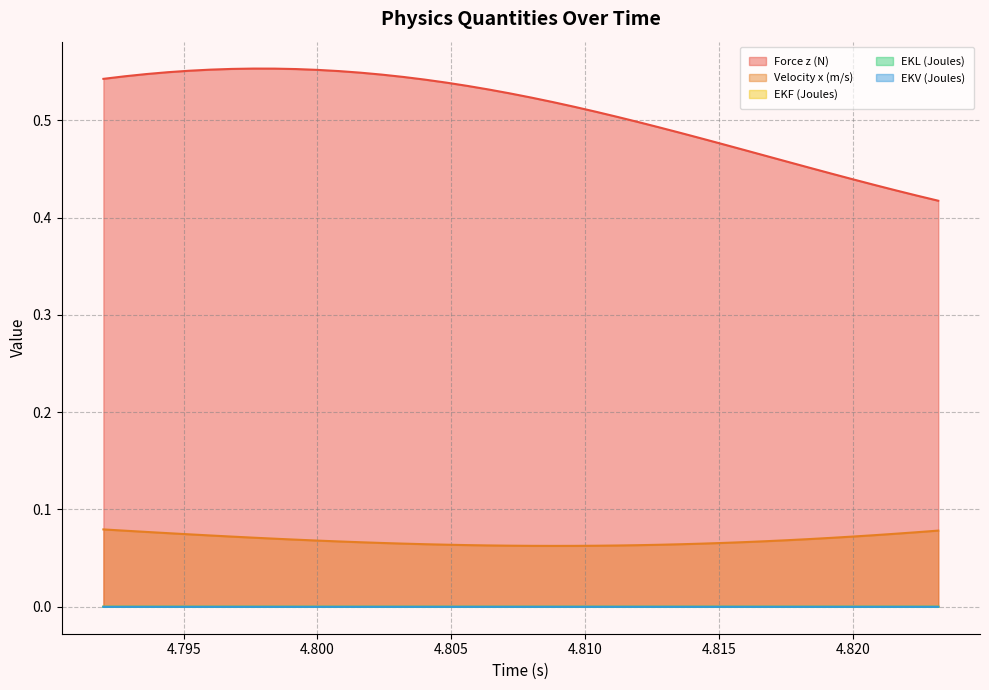

How many distinct data groups are displayed?

5